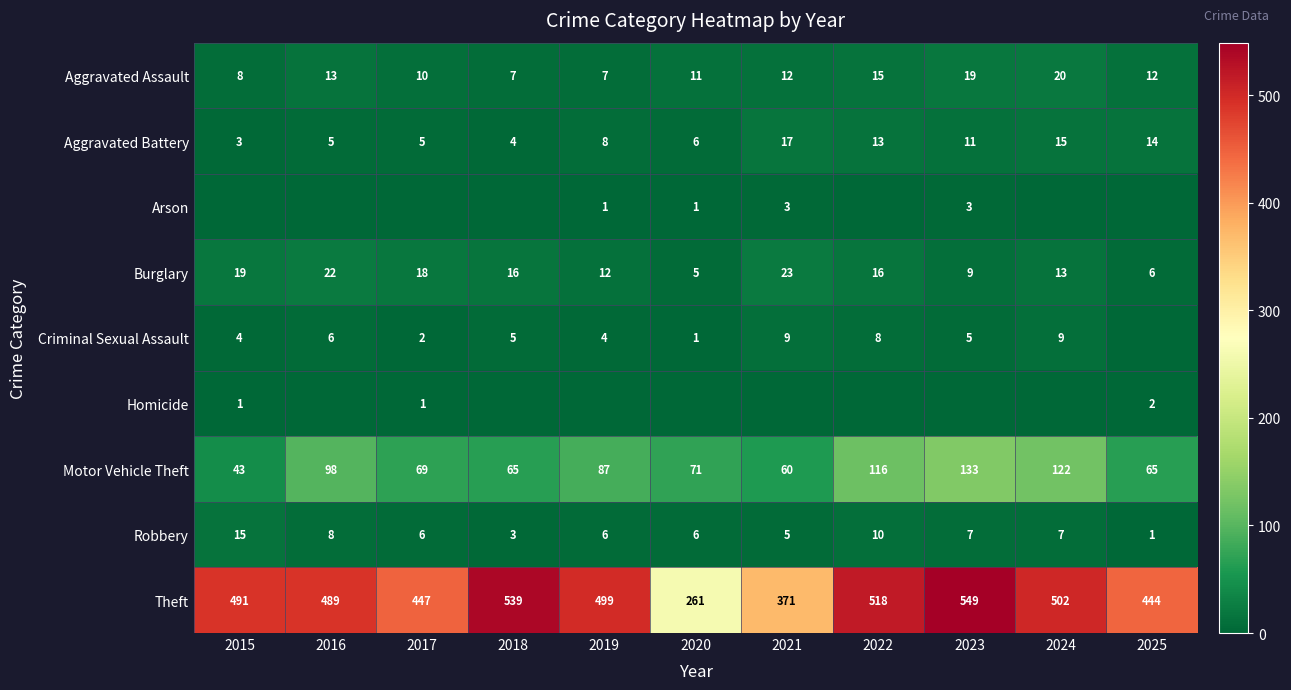

What is the minimum value for Theft?

261